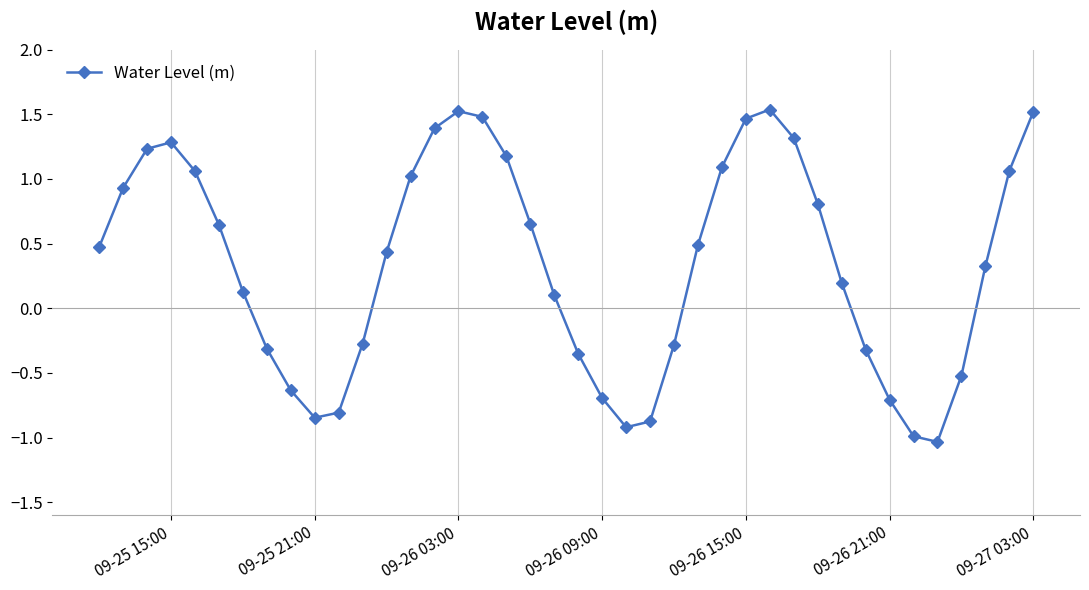

What is the difference between the second highest and second lowest values?

2.5